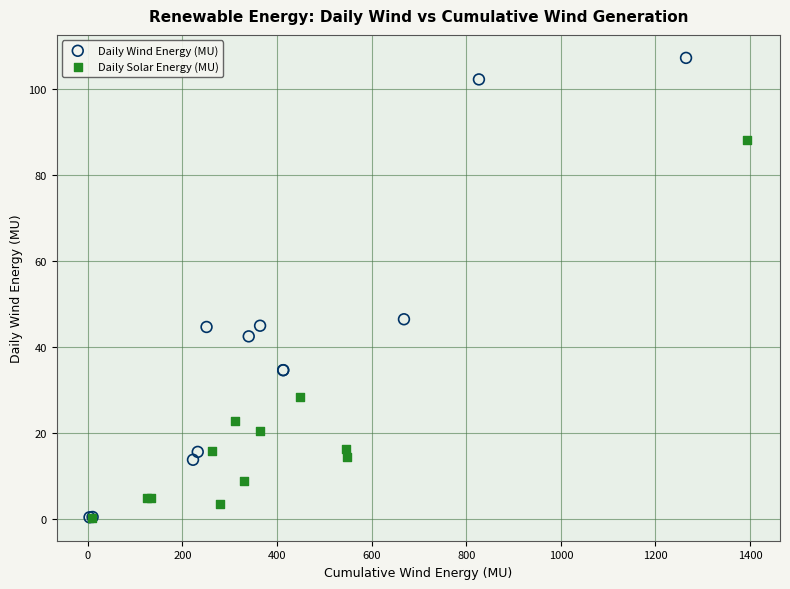

Which series reaches the maximum Y coordinate?

Daily Wind Energy (MU)